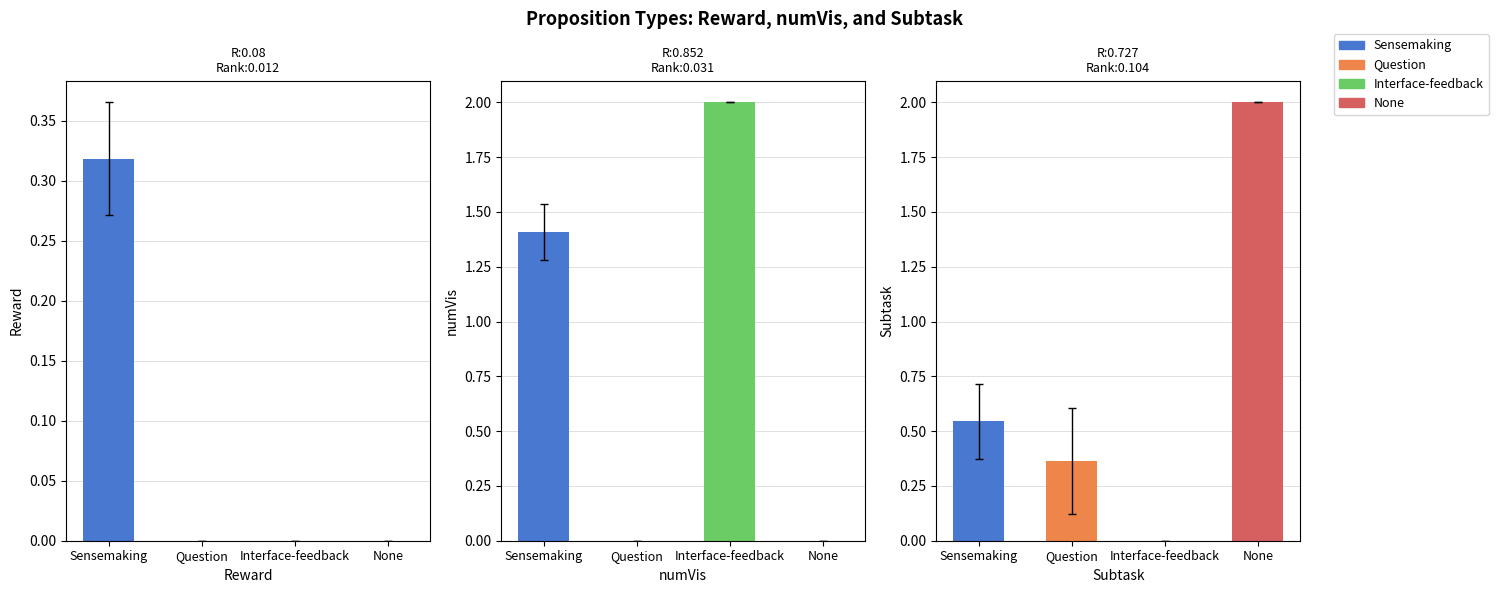

How many groups of bars are there?

4